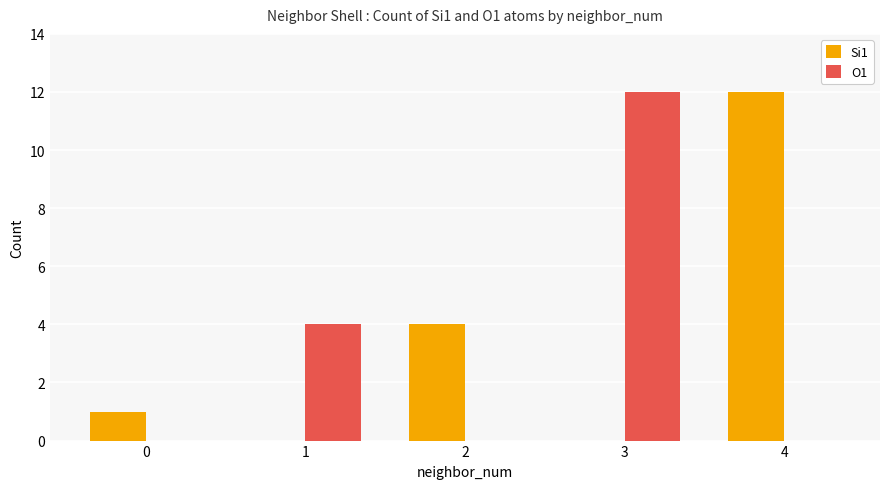

Which series changed the most between 2 and 4?

Si1